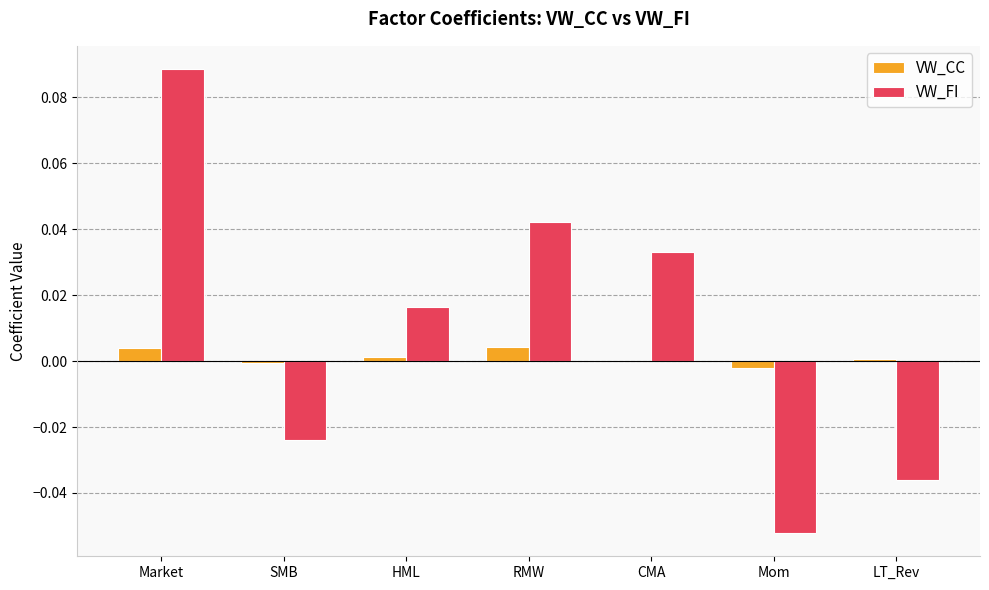

At which category does the chart reach its peak across all series?

Market